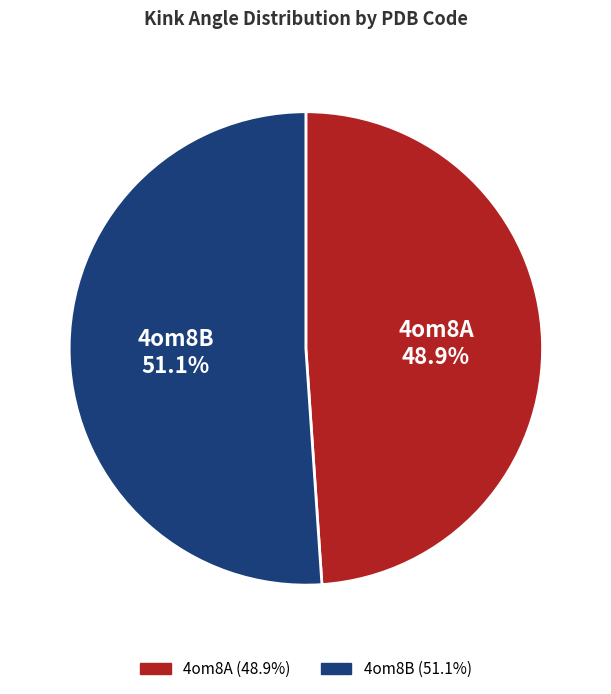

Does any single category account for the majority?

Yes